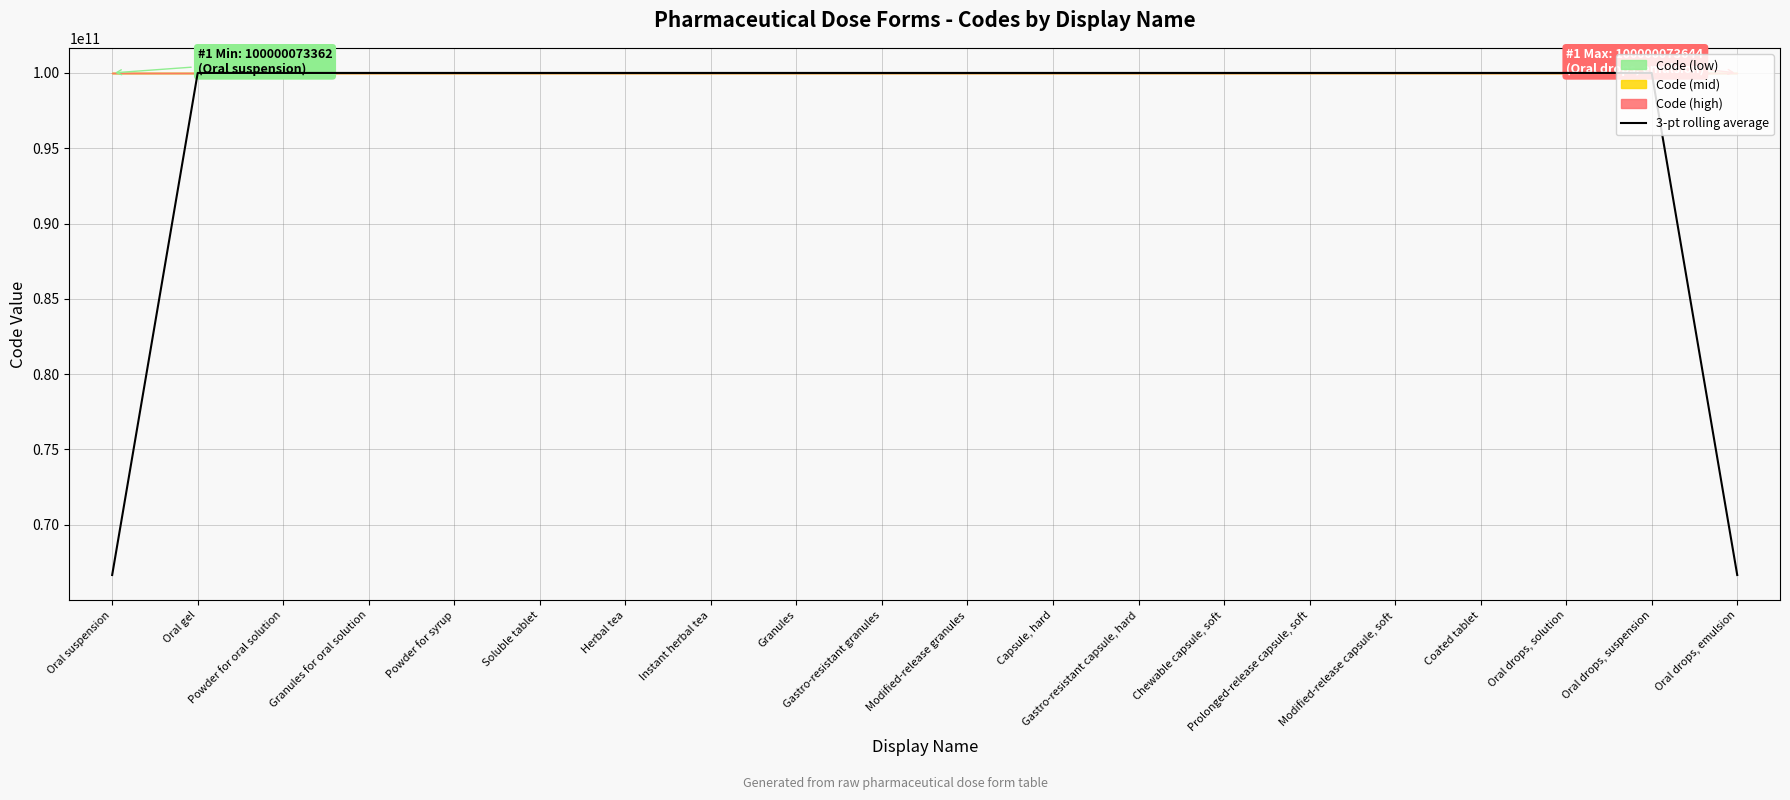

What is the sum of the values at Granules and Modified-release capsule, soft?

200000146751.0